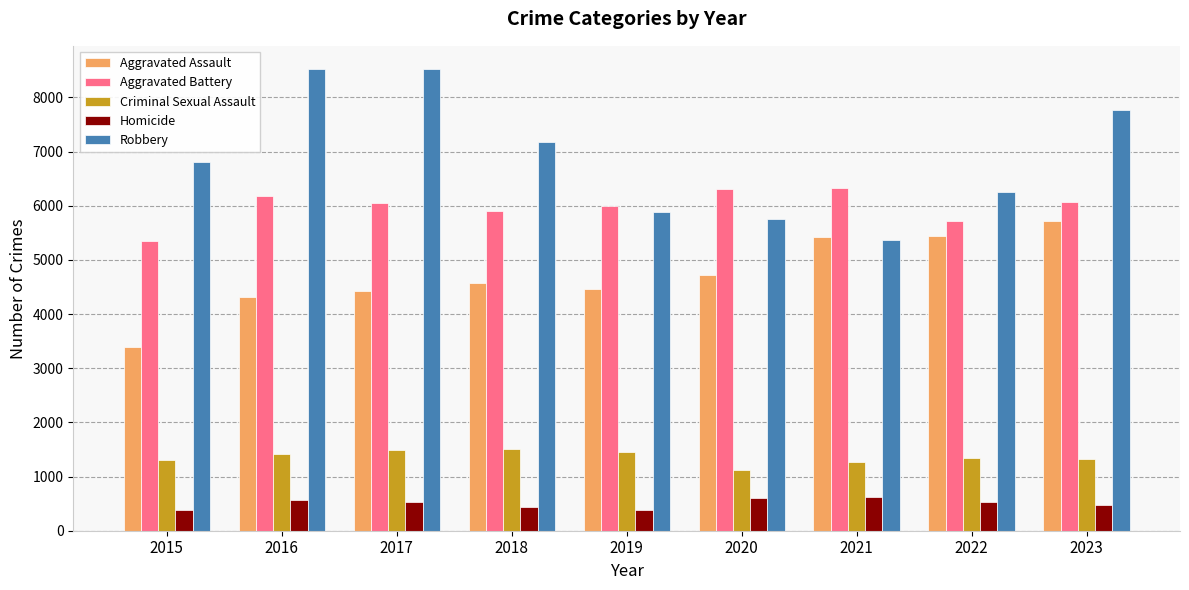

At 2017, list the series in order from largest to smallest.

Robbery, Aggravated Battery, Aggravated Assault, Criminal Sexual Assault, Homicide